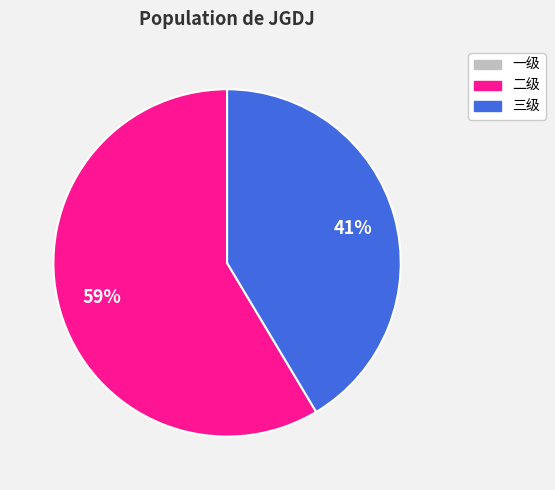

True or false: 三级 accounts for 56% of the total.

False